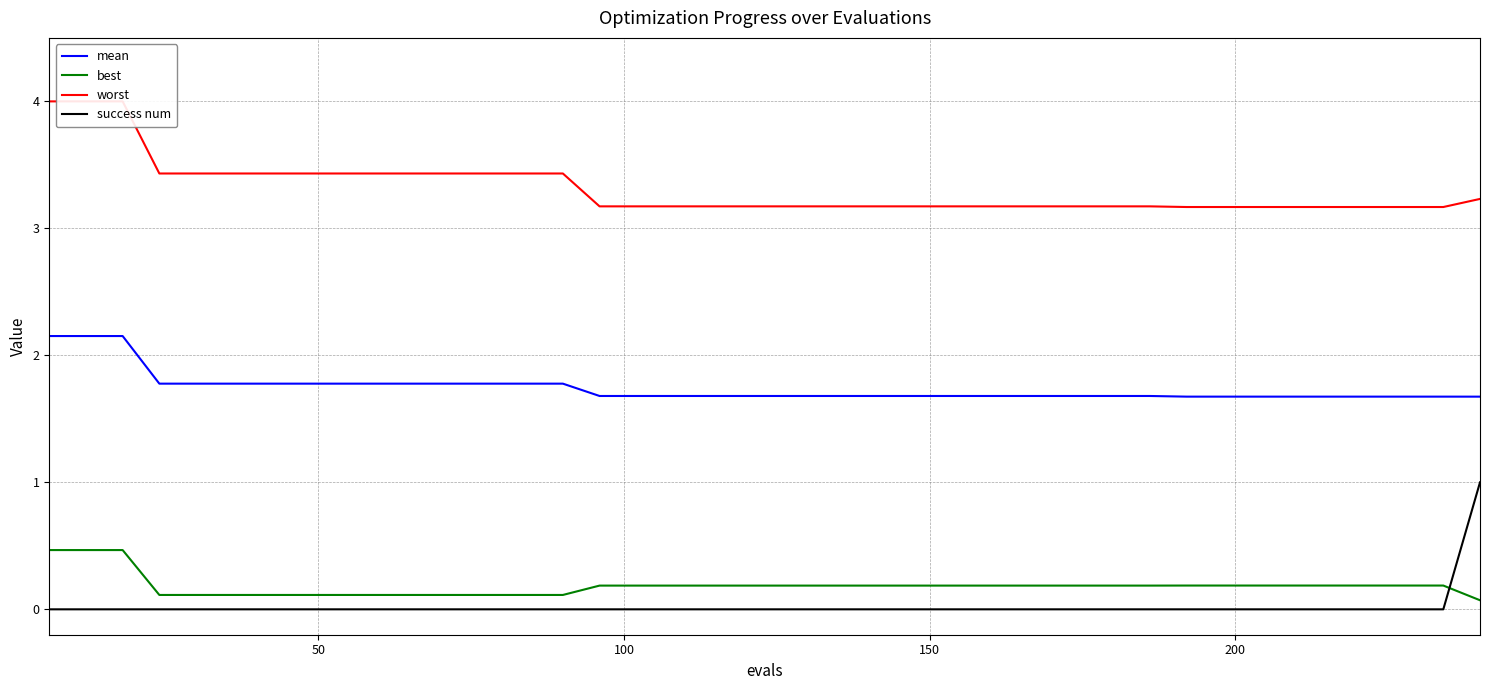

True or false: success num and mean cross at least once.

False